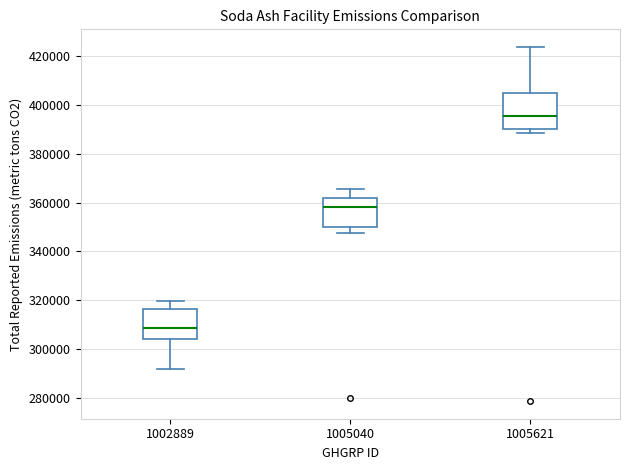

Which box's median line is the highest?

1005621